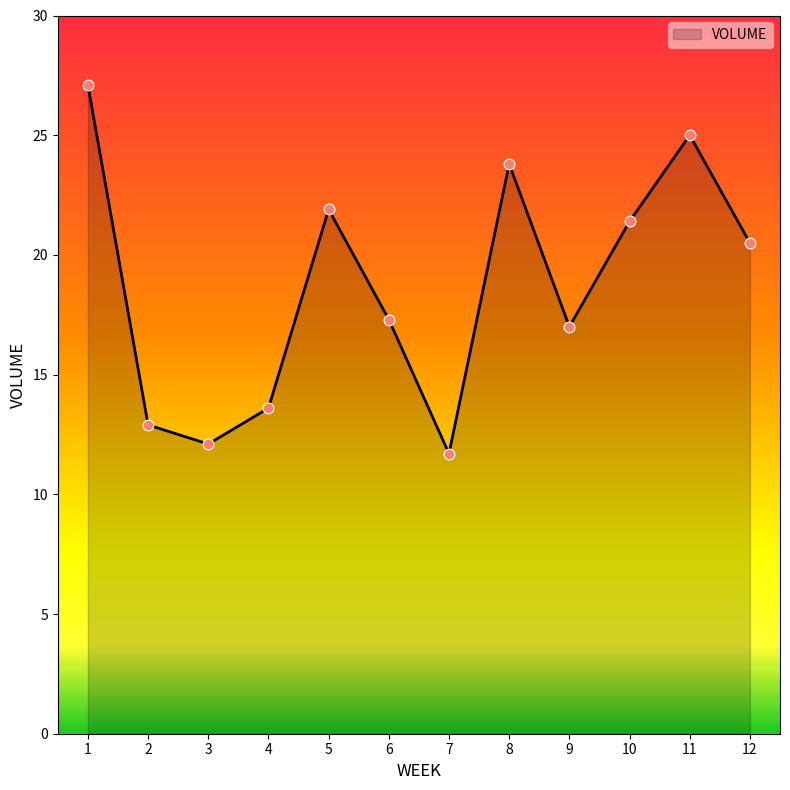

What is the ratio of the value at 10 to the value at 9?

1.3